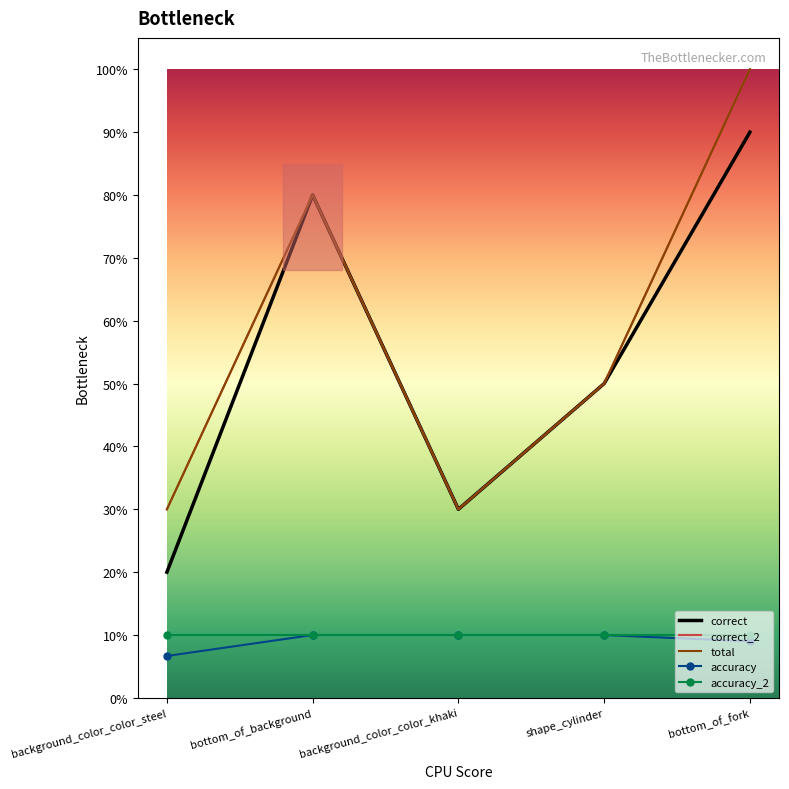

Is the value of total at bottom_of_background greater than the value of accuracy at bottom_of_background?

Yes